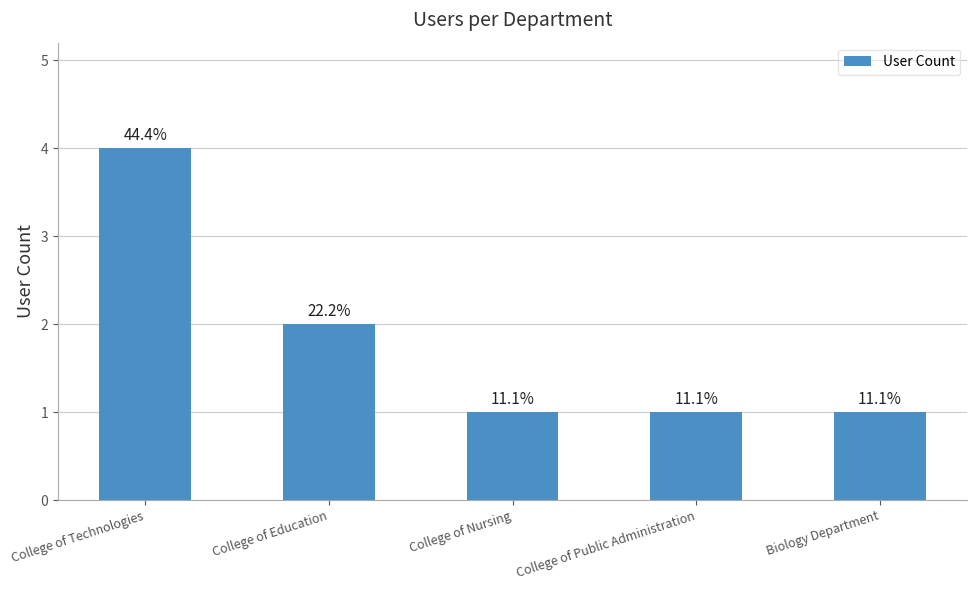

How many bars are there in total?

5